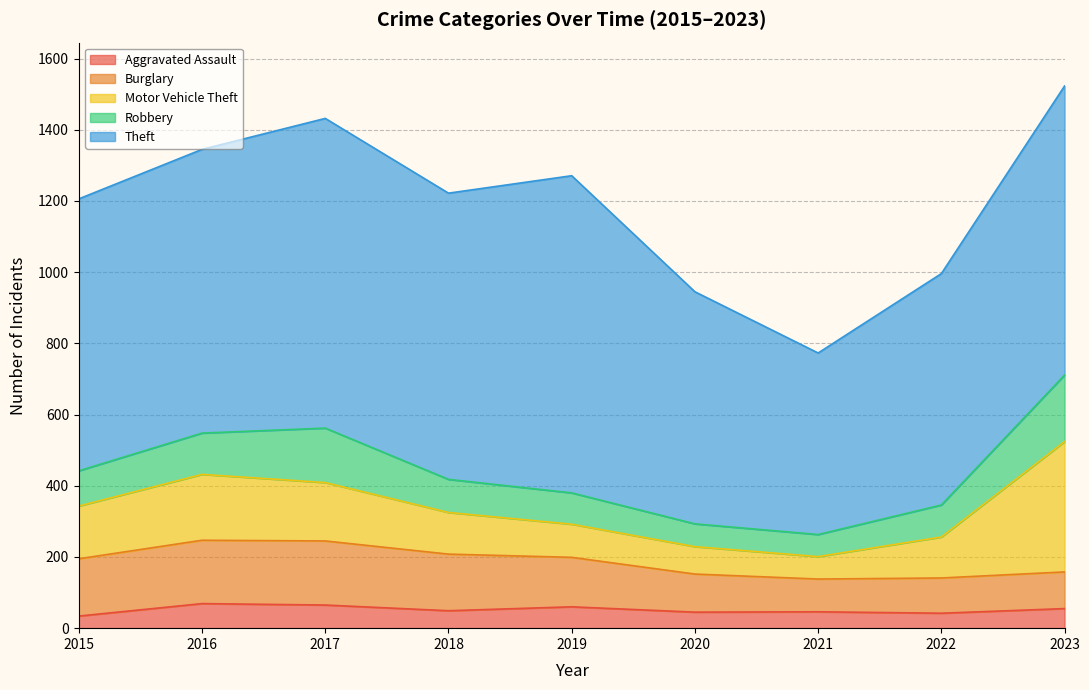

How many lines are shown in the chart?

5